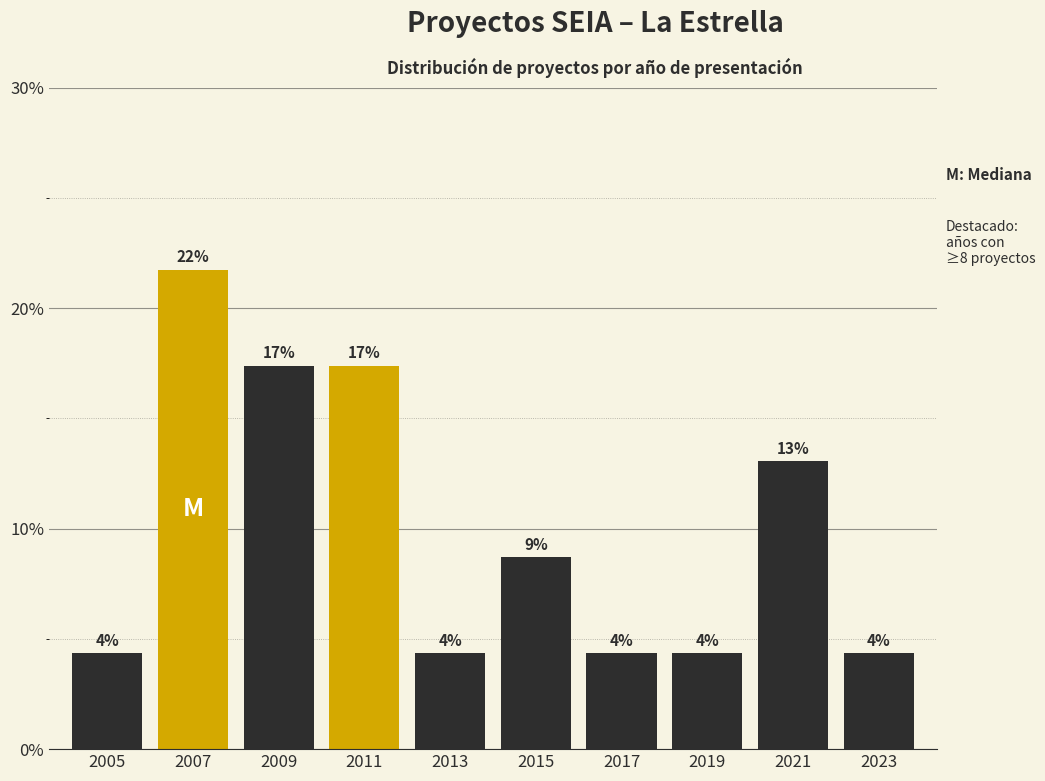

Are the bars horizontal?

No